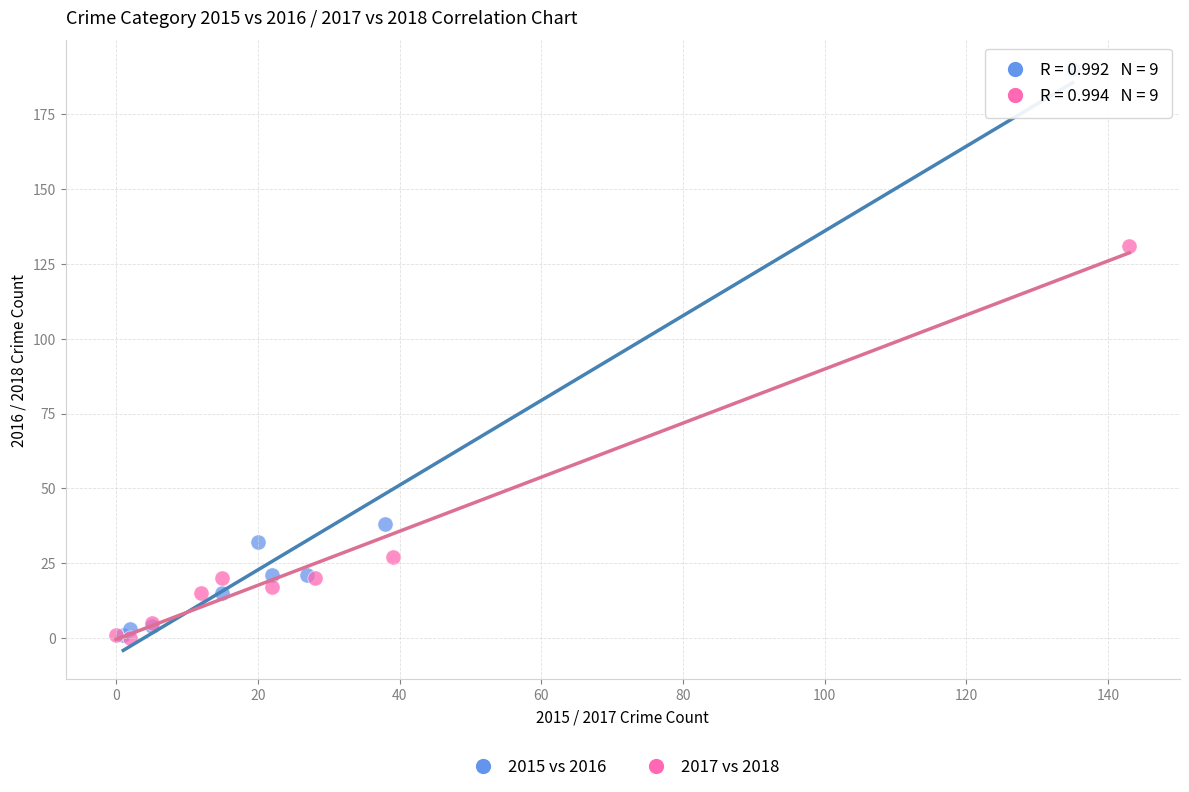

Which series has the widest spread of Y values?

2015 vs 2016